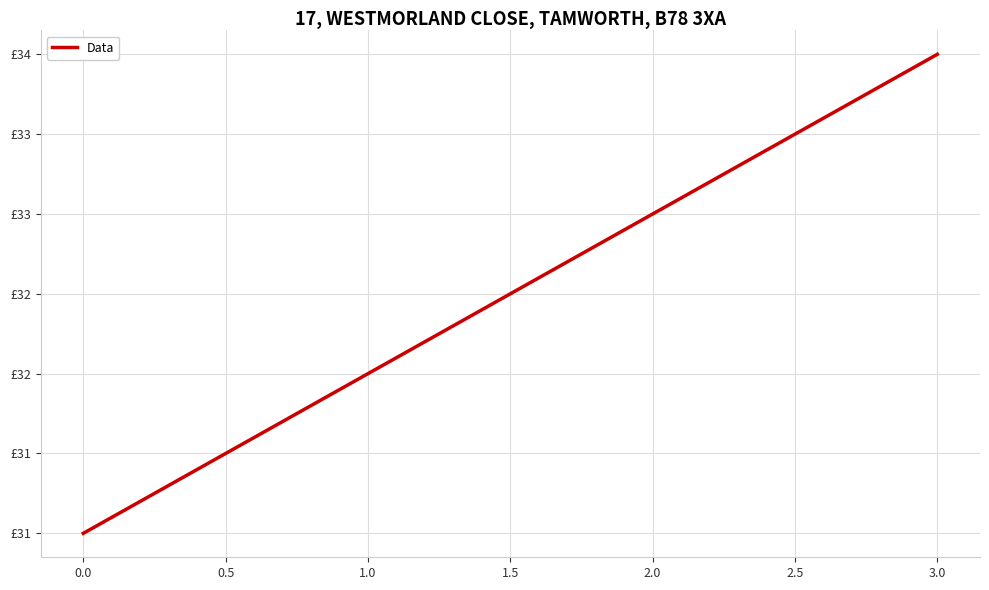

Is this an area chart (filled region under the line)?

No